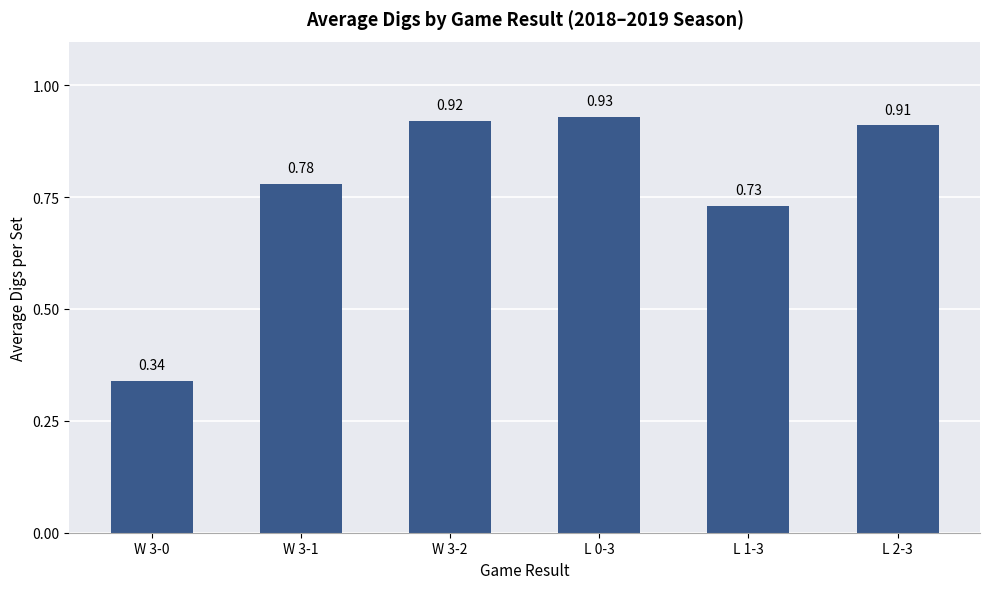

What is the change in value from W 3-0 to L 2-3?

+0.6